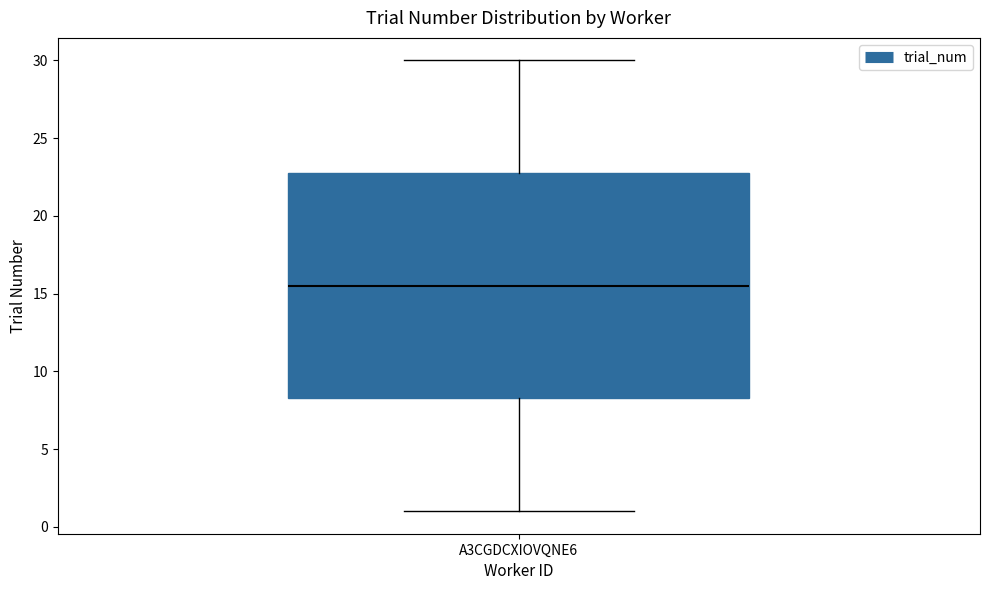

Read this box plot against the y-axis: the position of the median line, the range covered by the box, and the ends of both whiskers. The values are not printed on the chart, so give them approximately, as read against the axis.

median 15.5, box 8.5 to 23.0, whiskers 1.0 to 30.0